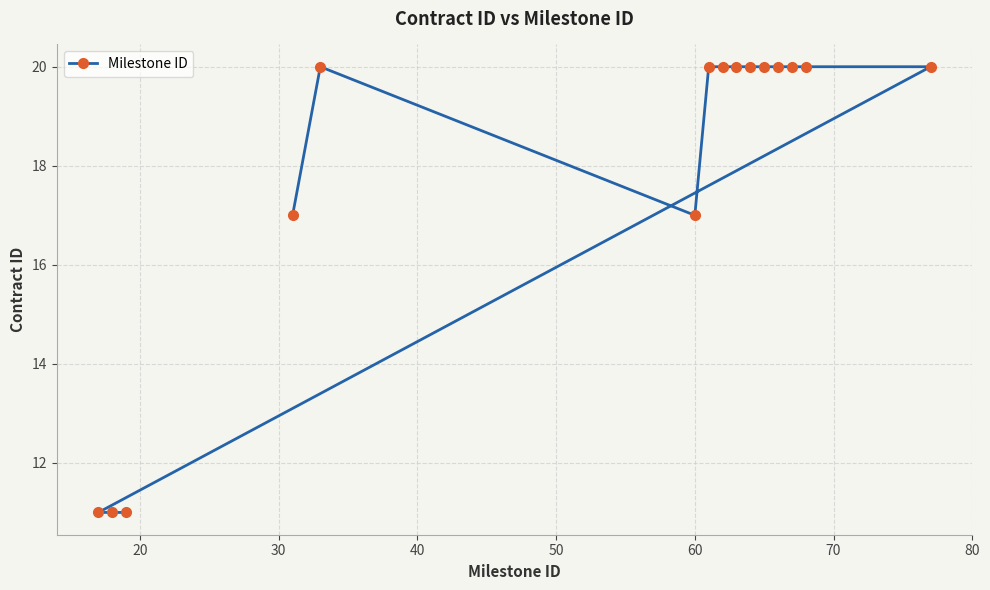

What is the value of the 15th point from the left?

20